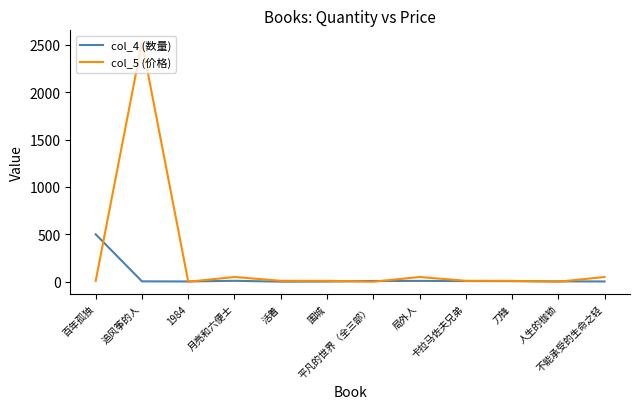

Which series has the largest total across all categories?

col_5 (价格)